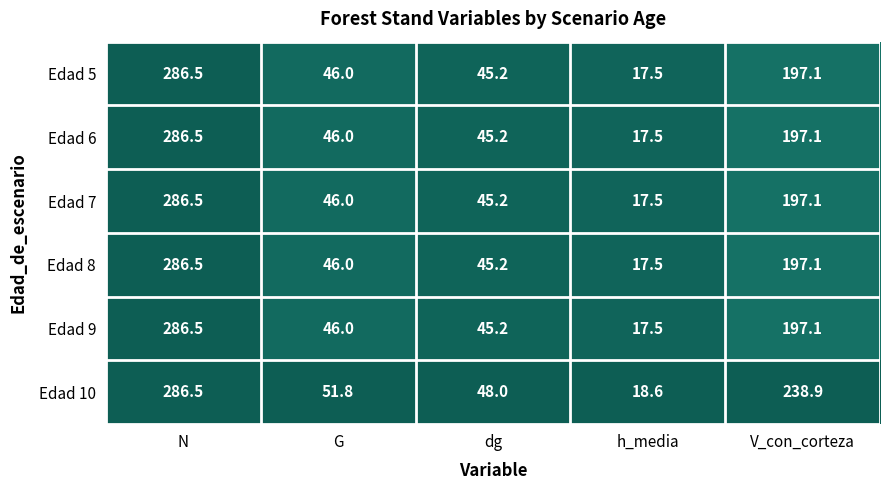

What is the approximate value of Edad 5 at G?

46.0